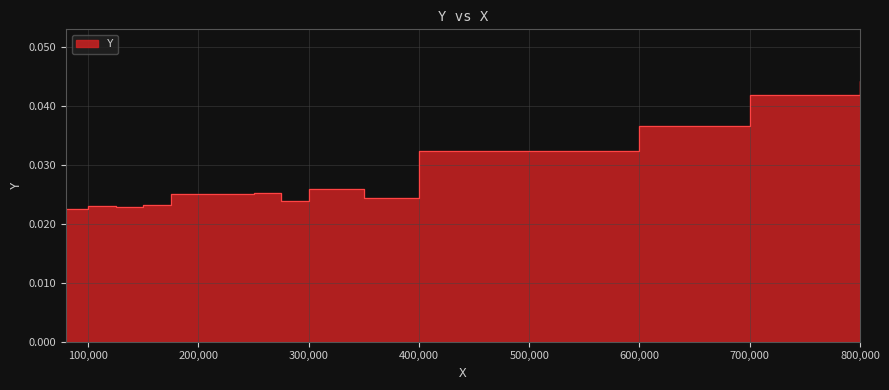

Which label corresponds to the largest value in the chart?

800000